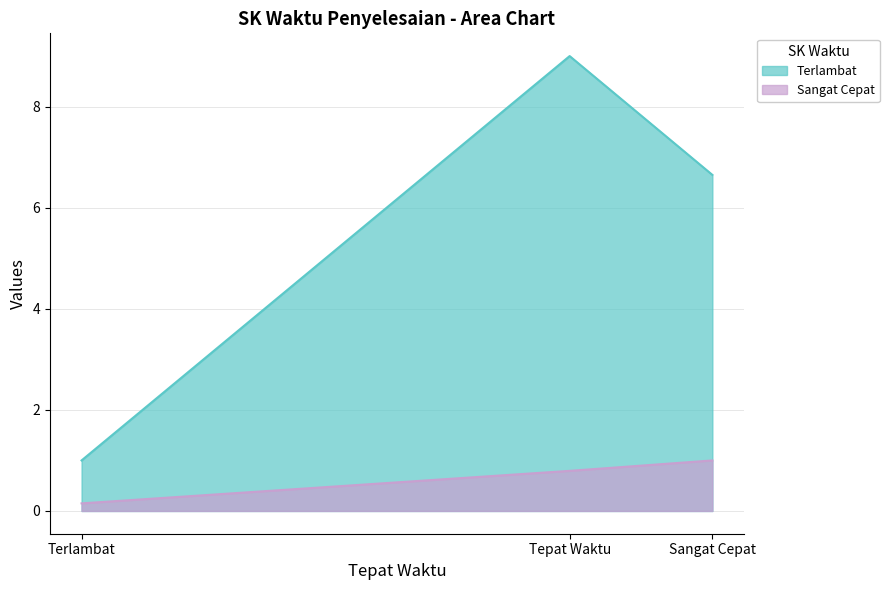

How many values in the Terlambat series are below 6?

1